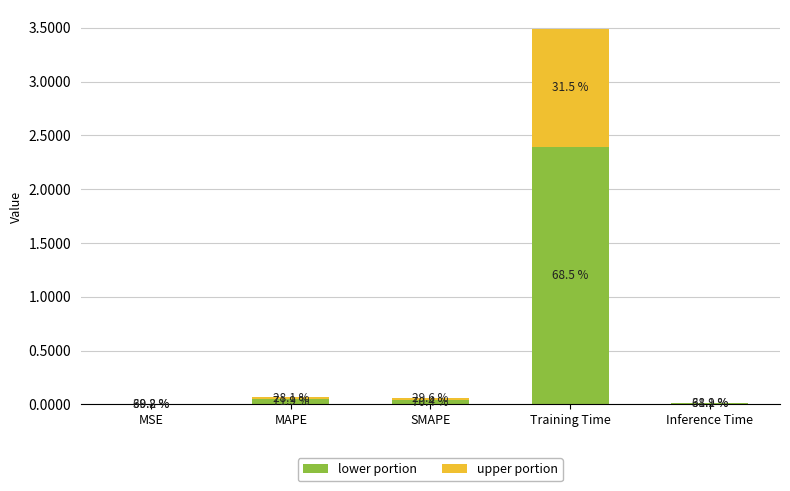

The value of upper portion at MAPE is 0.0. True or false?

False